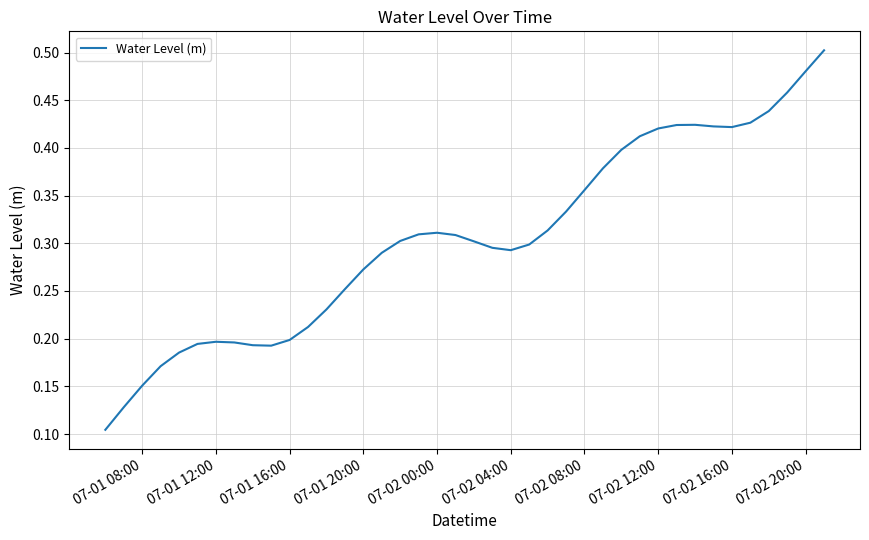

The value at 07-01 20:00 is 0.4. True or false?

False